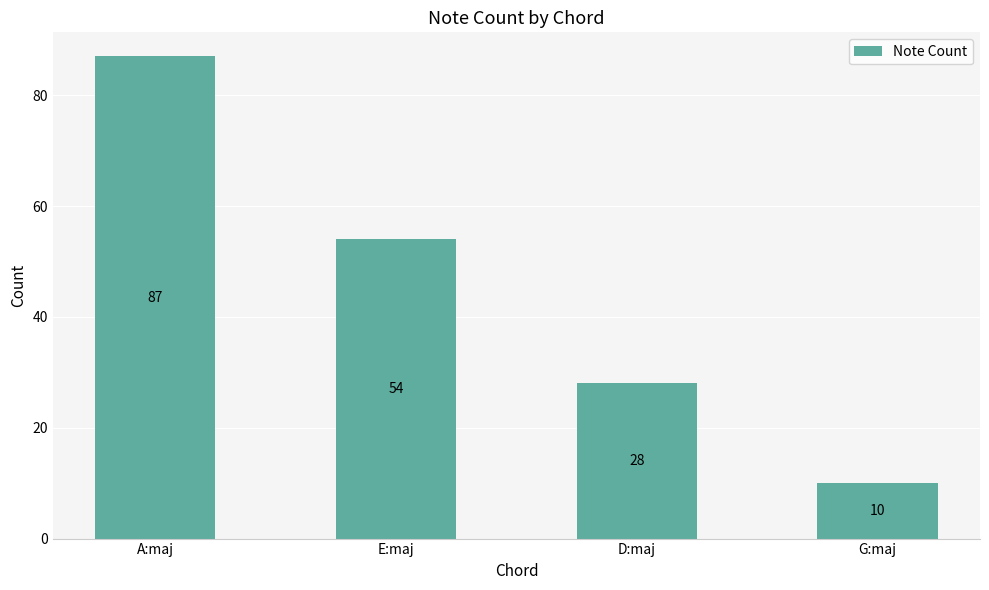

Does the chart contain stacked bars?

No